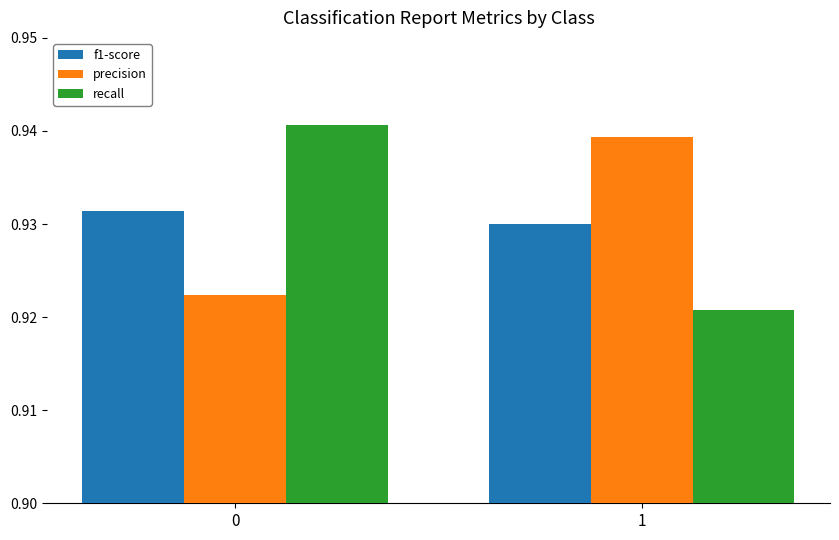

At 0, list the series in order from largest to smallest.

recall, f1-score, precision